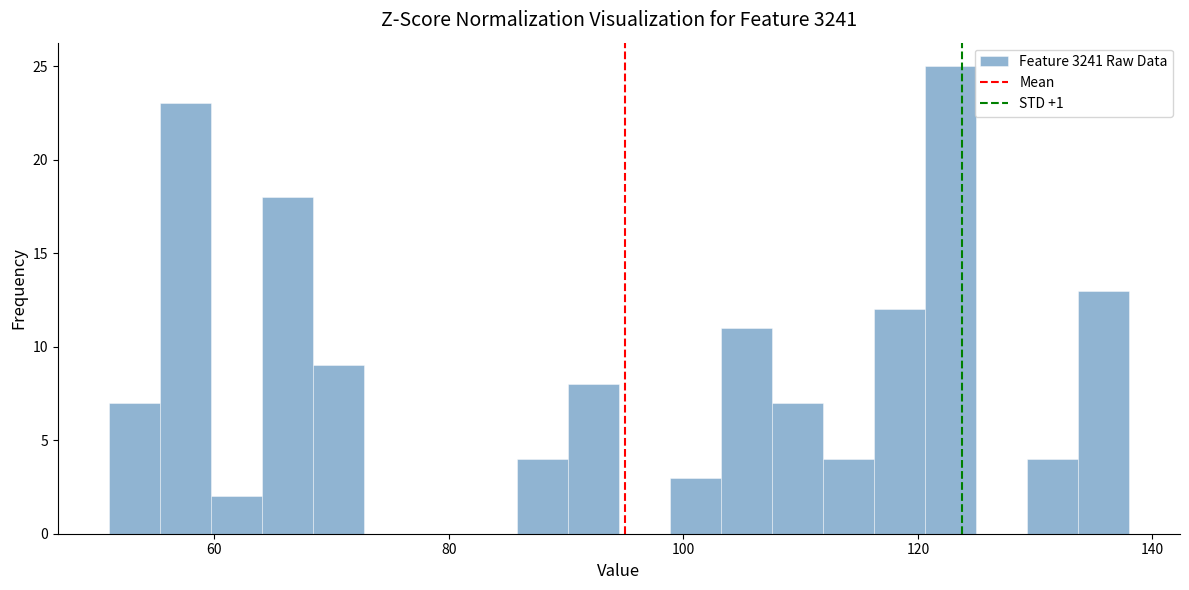

Around what value on the x-axis is the tallest bar? Give the approximate position of its centre, as read against the axis.

122